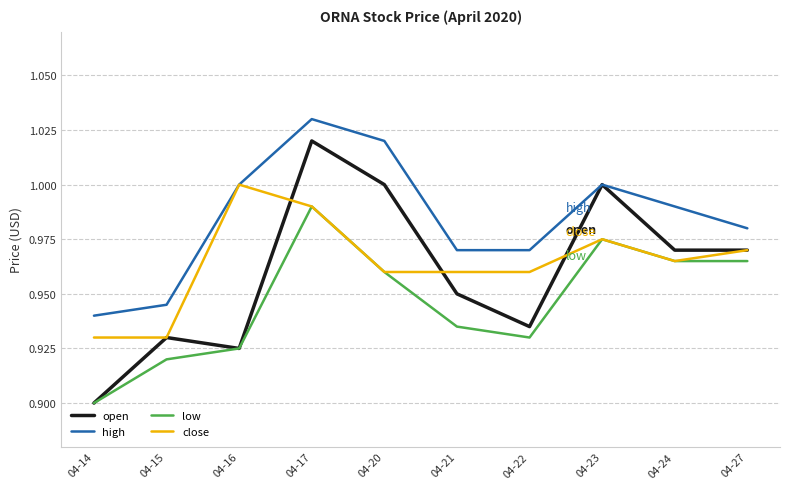

How many low values are between 0 and 1?

10